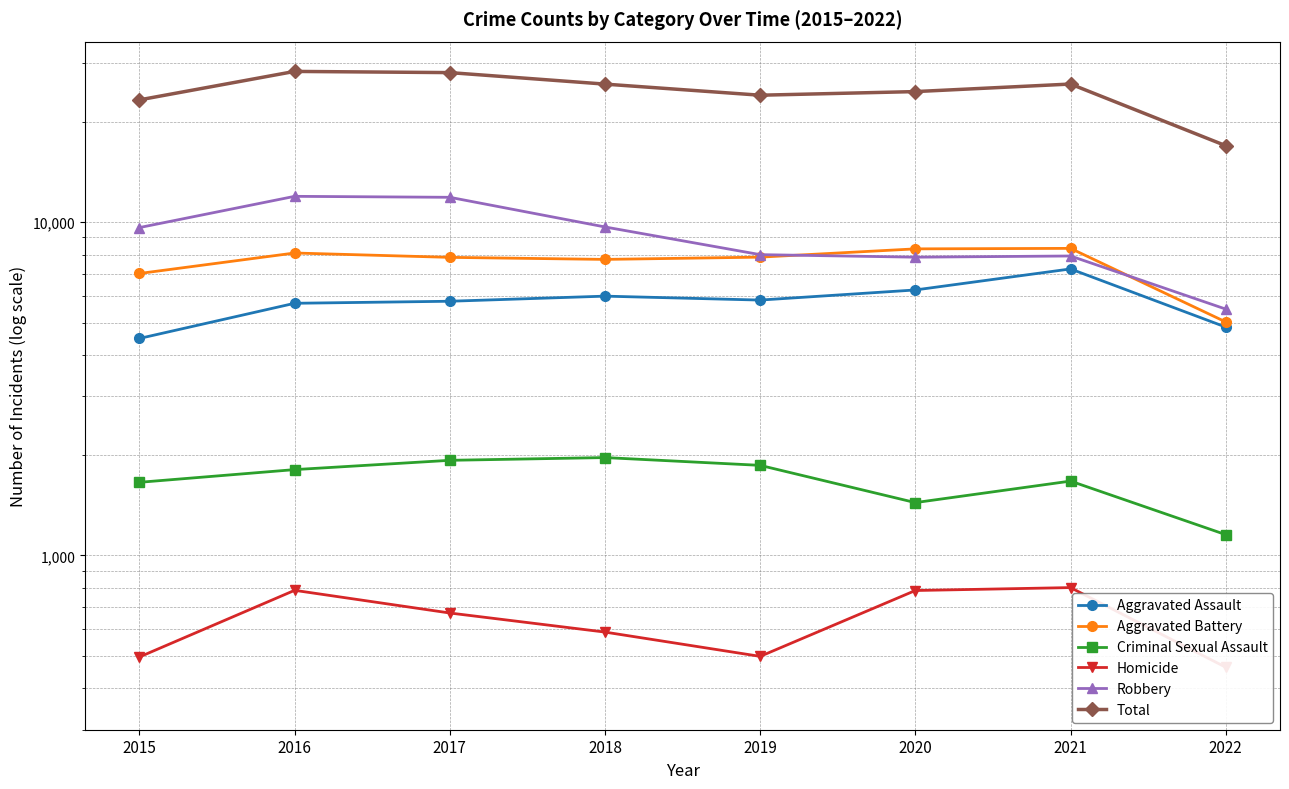

Is it true that Robbery equals 2854 at 2017?

False